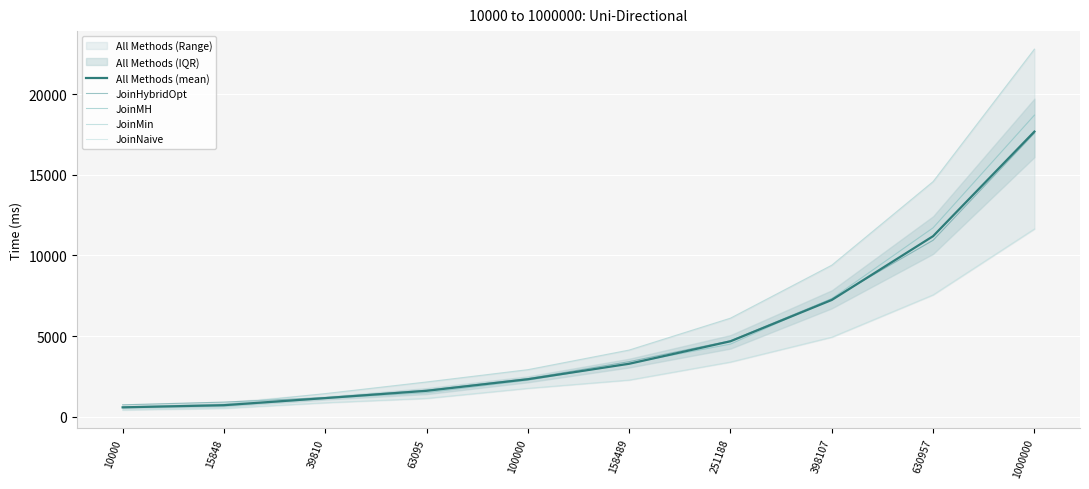

What is the difference between the maximum and second lowest values in the JoinMin series?

22005.0